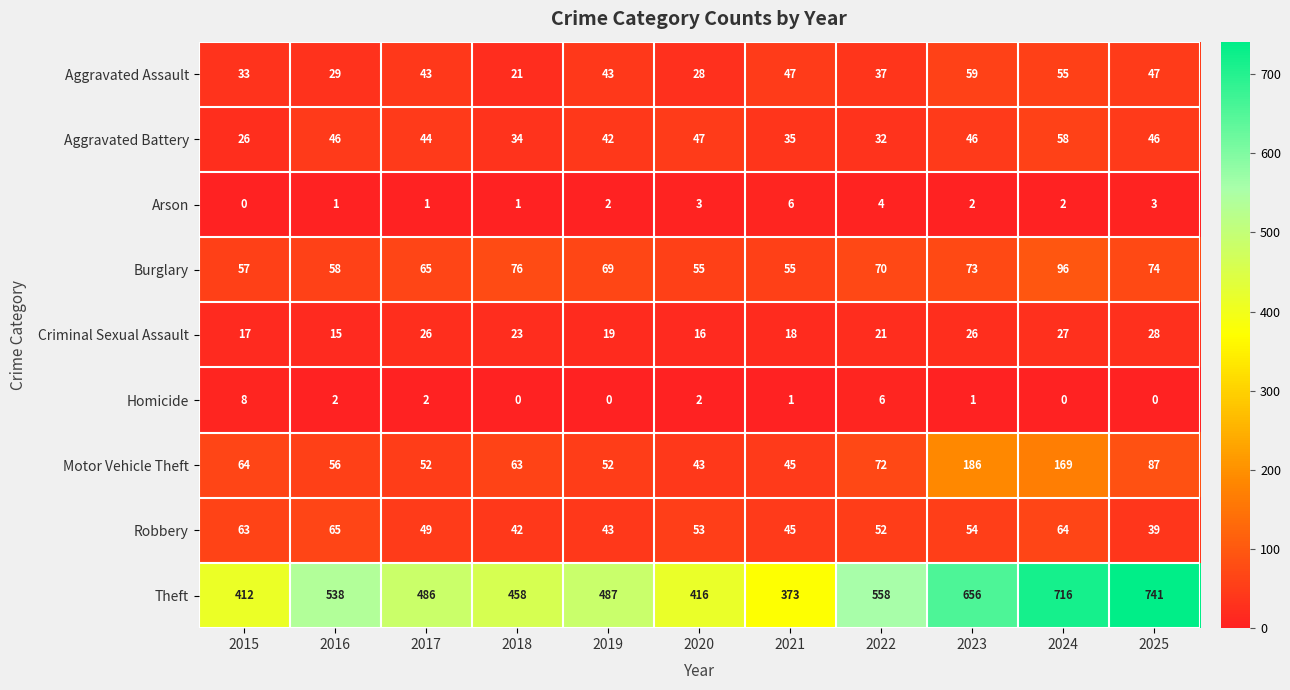

At which label is Robbery closest to 52?

2022